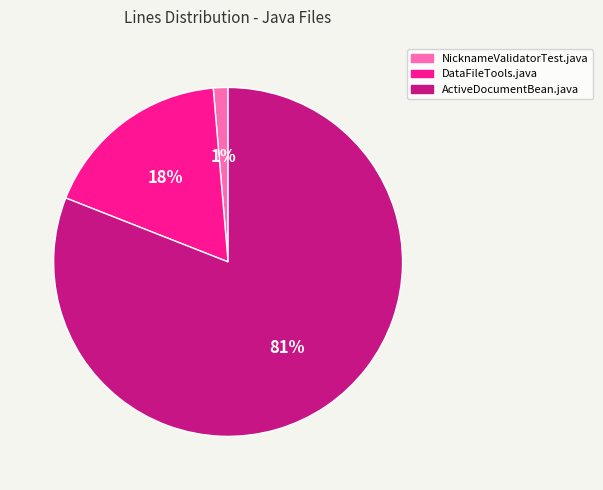

To the nearest percent, what is the difference between the ActiveDocumentBean.java and NicknameValidatorTest.java slice percentages?

80%